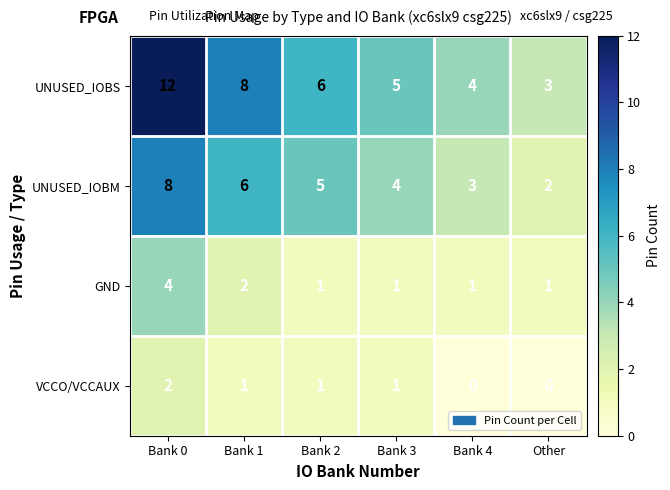

True or false: GND has a value of 2 at Other.

False